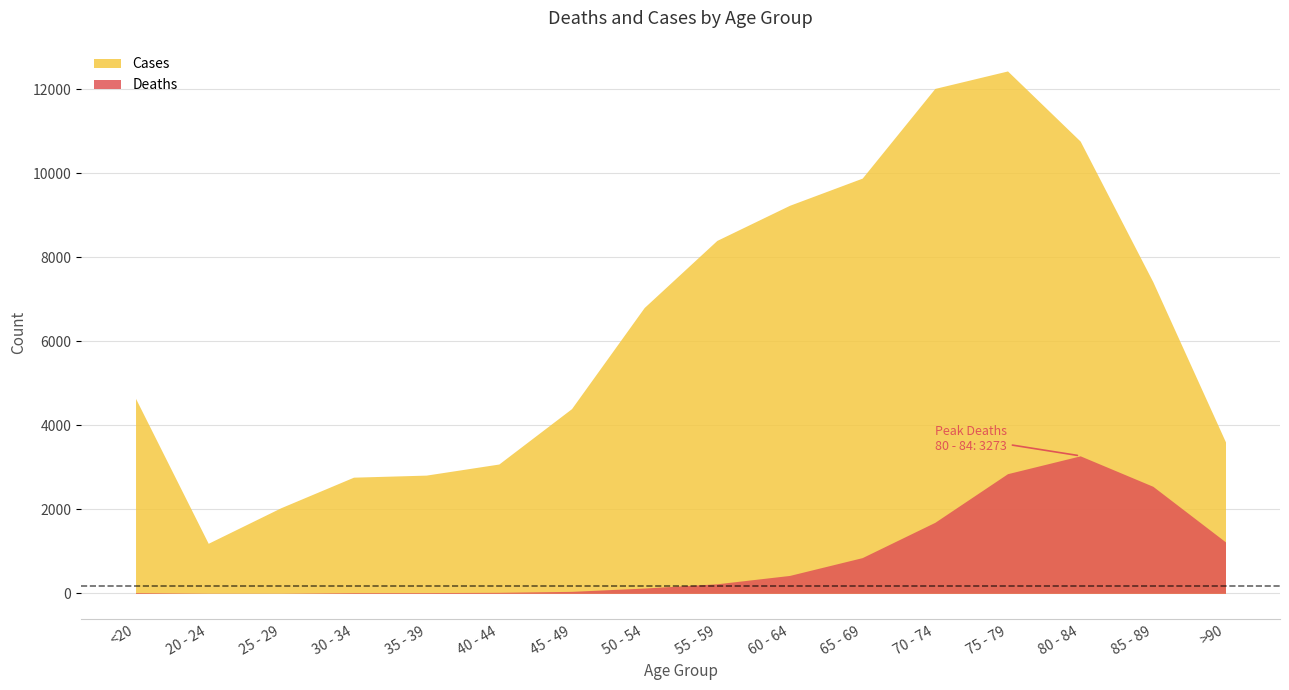

The Cases series shows 10764 at 80 - 84. True or false?

True